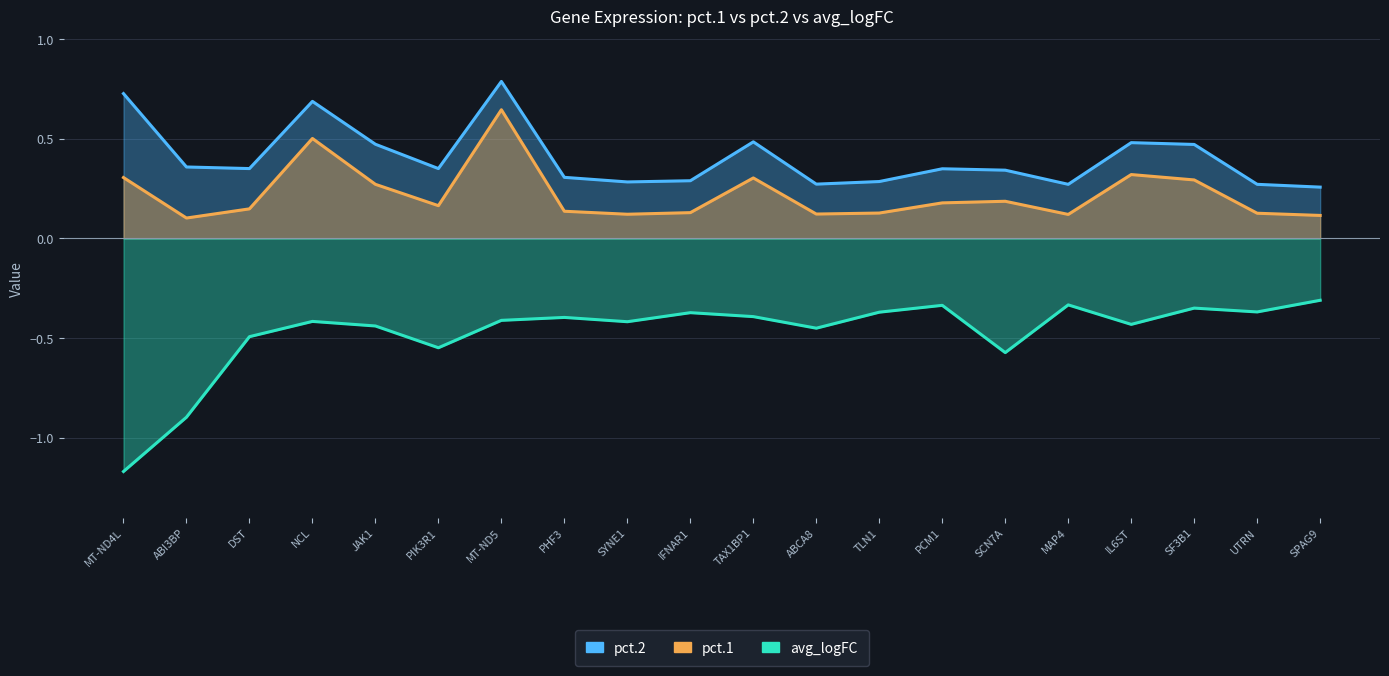

True or false: pct.2 and avg_logFC intersect in this chart.

False